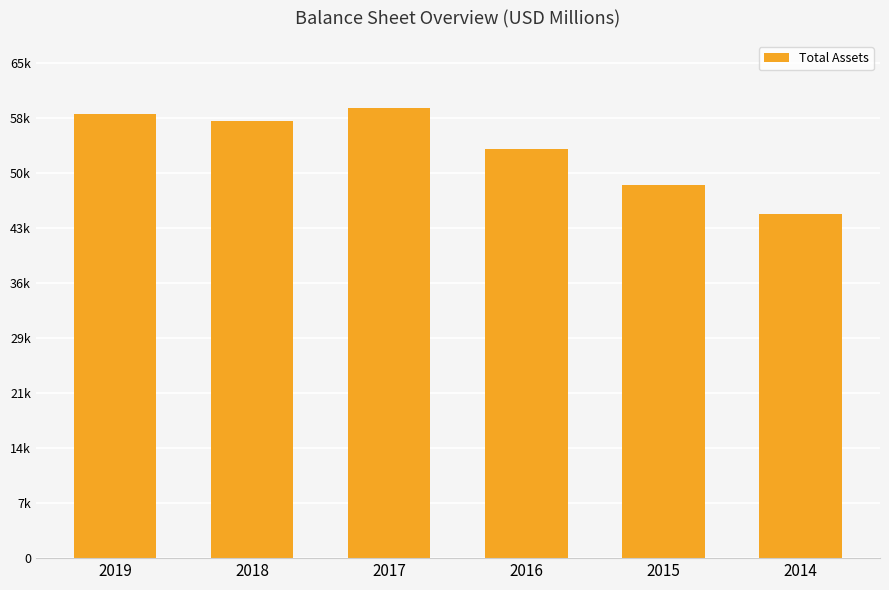

Are the bars horizontal?

No